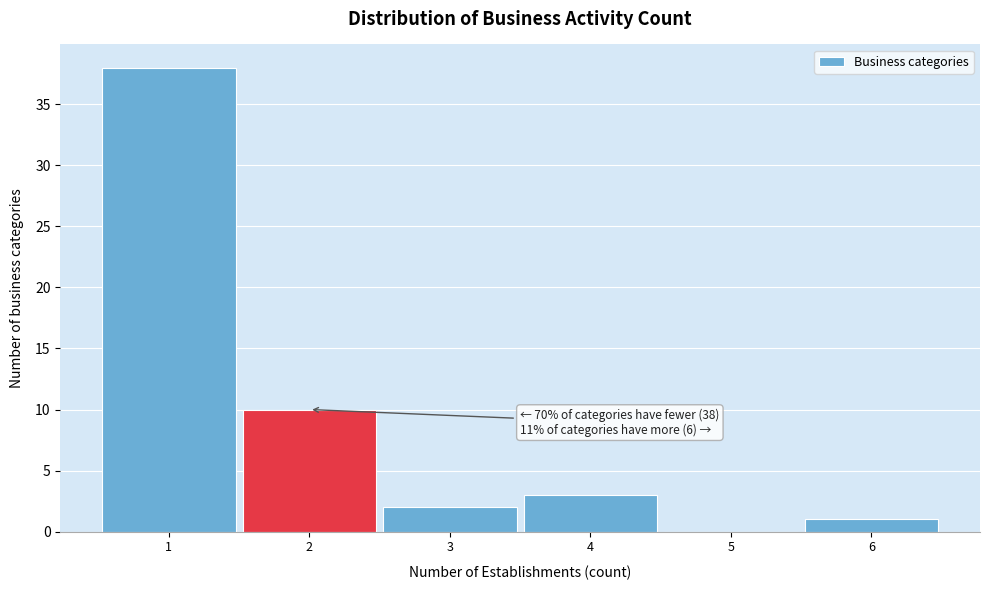

Which range on the x-axis has the tallest bar?

0.5 to 1.5